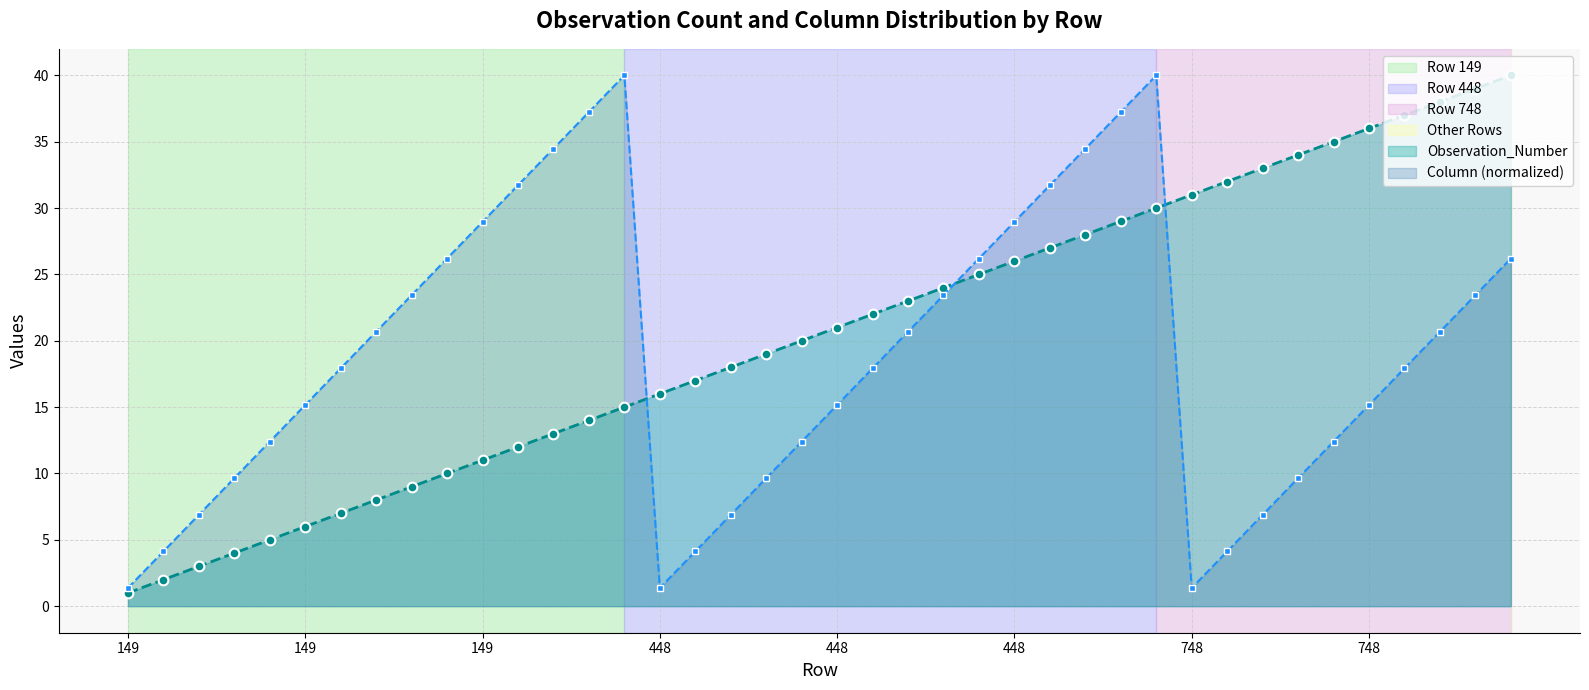

How many data points in Column (normalized) are above 17?

22